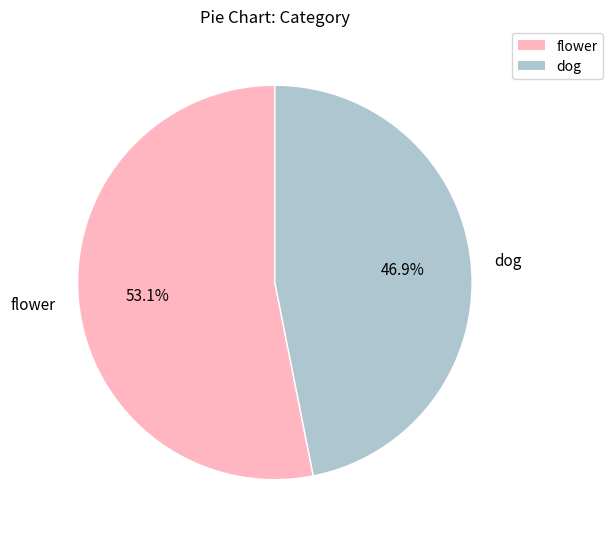

Between flower and dog, which is larger?

flower